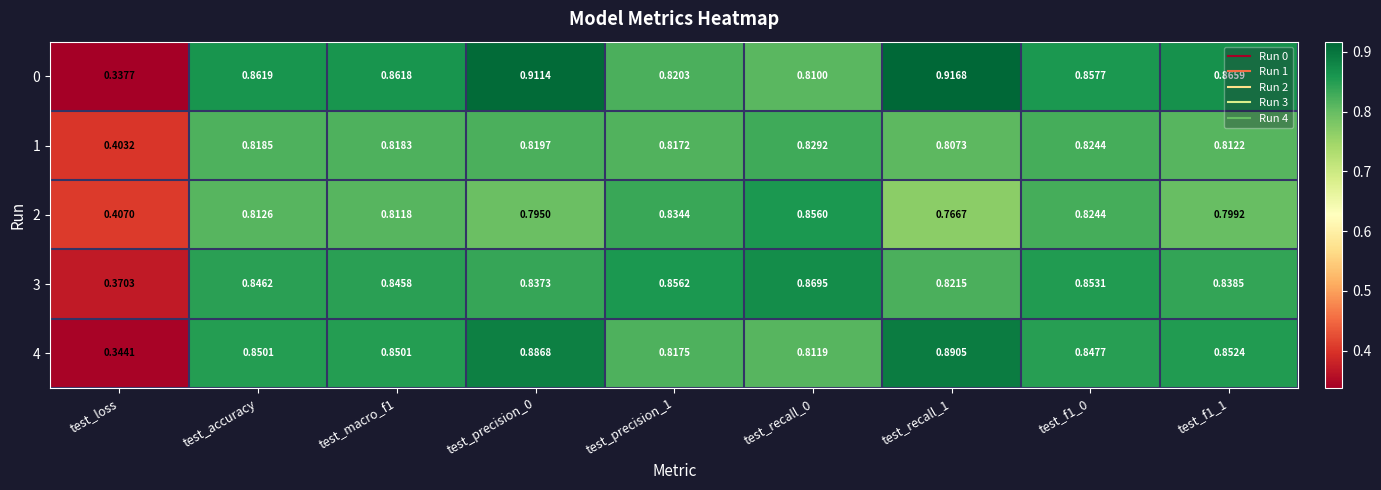

Which label corresponds to the smallest value in the chart?

test_loss